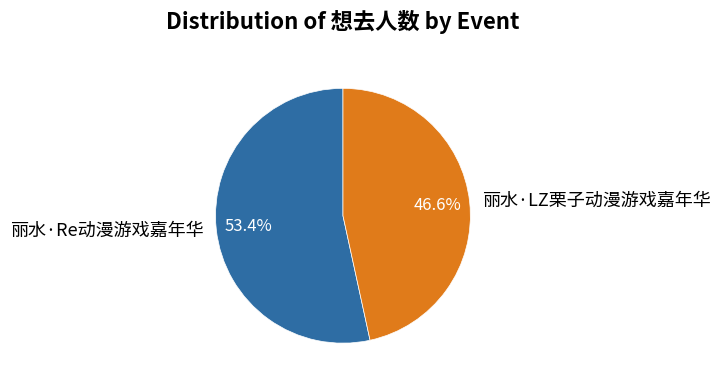

To the nearest percent, what portion does 丽水·Re动漫游戏嘉年华 represent?

53%